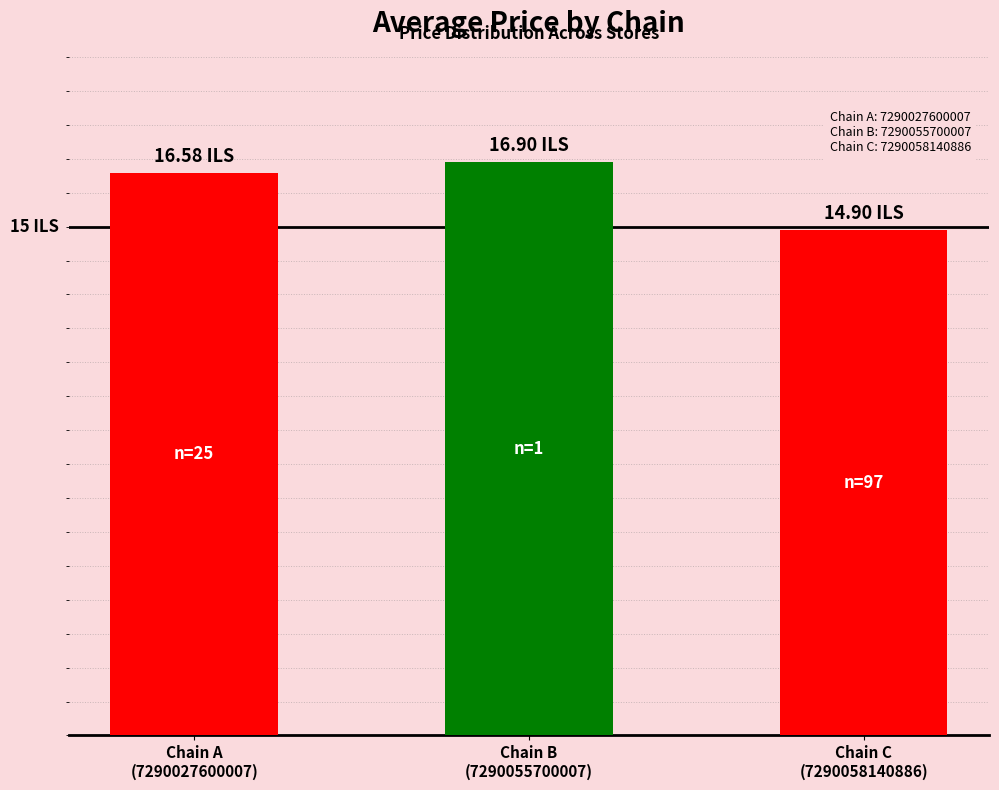

Rank the categories by value from highest to lowest.

Chain B
(7290055700007), Chain A
(7290027600007), Chain C
(7290058140886)